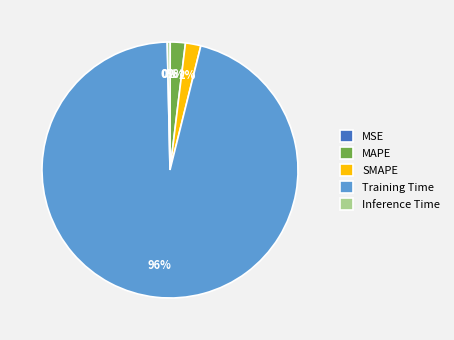

Which category has the biggest portion of the pie?

Training Time